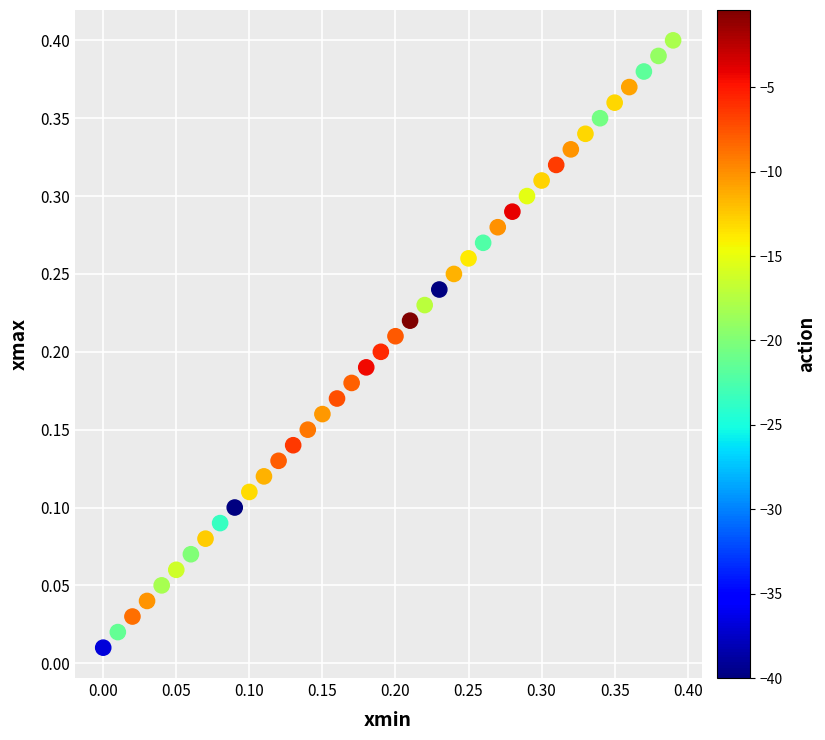

Count the number of points in this scatter plot.

40